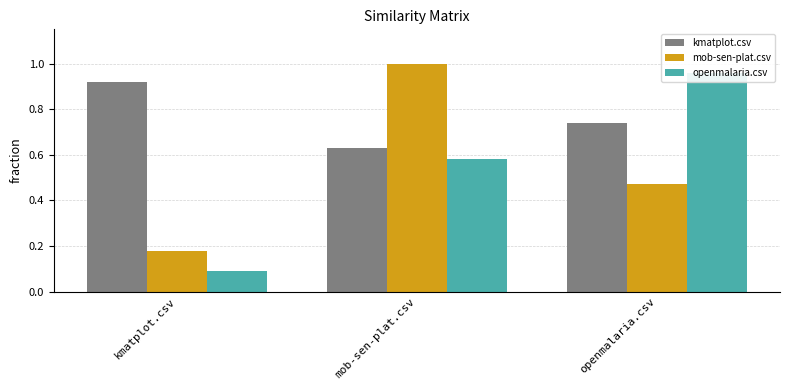

How many bars are there in total?

9